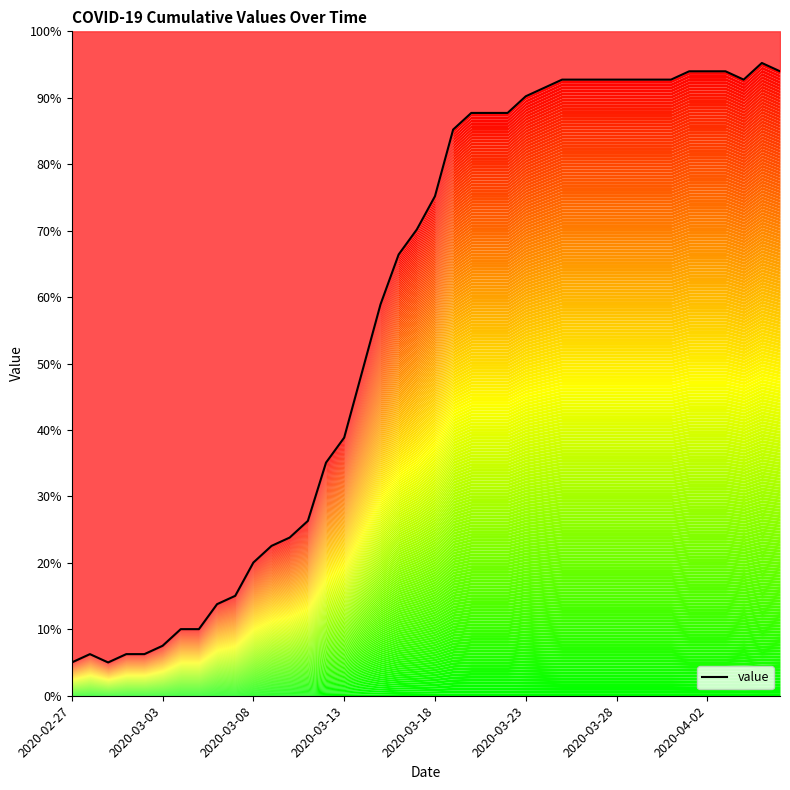

The value at 21 is 30. True or false?

False